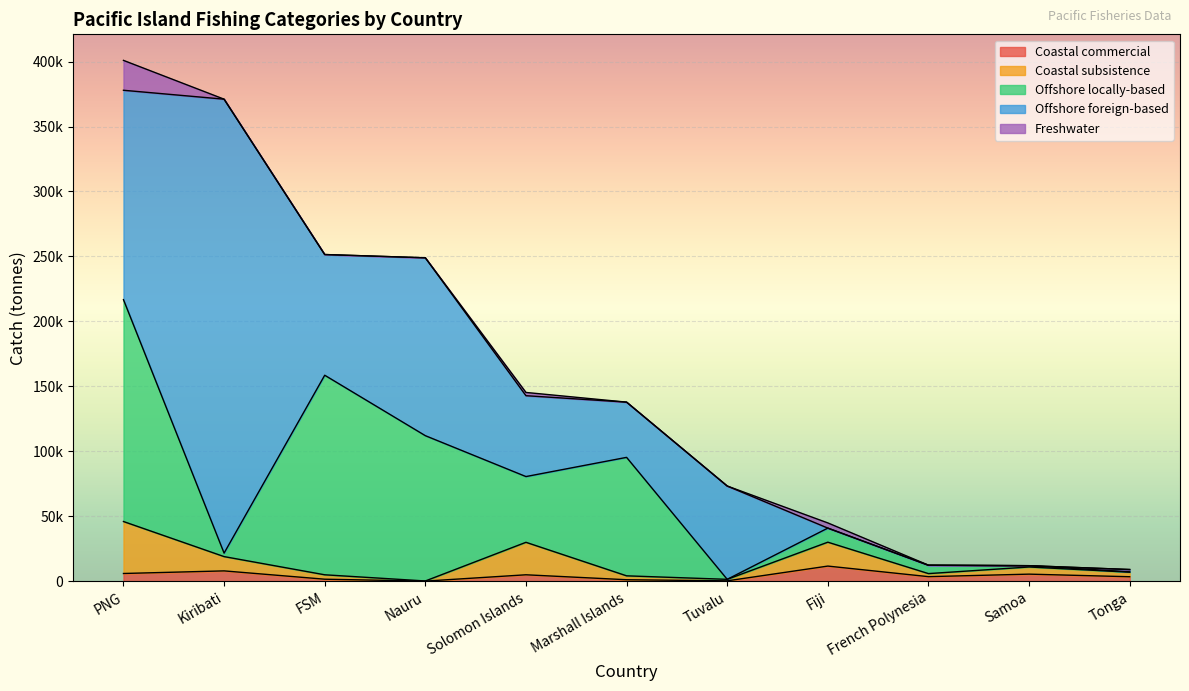

How many times do Offshore locally-based and Coastal subsistence cross each other?

5